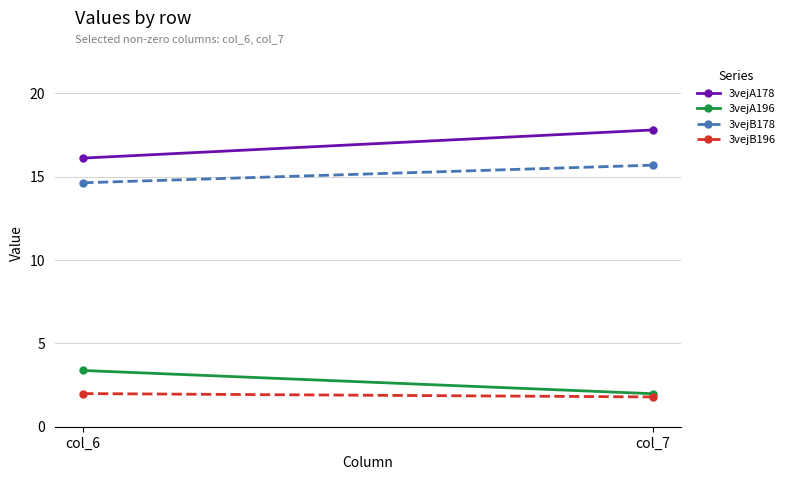

Where does the 3vejB178 series first go above 15?

col_7